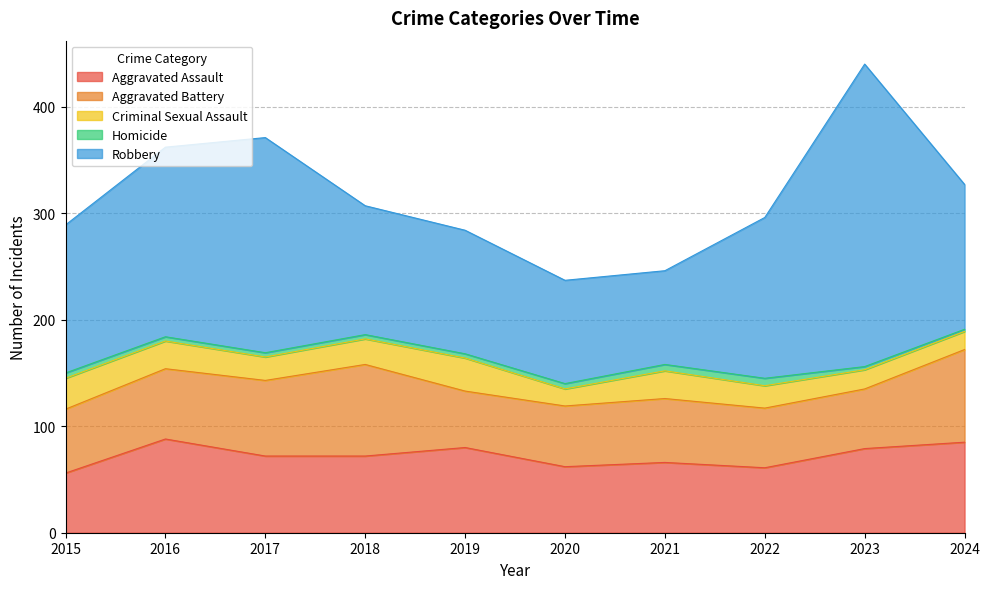

The Robbery series shows 332 at 2017. True or false?

False